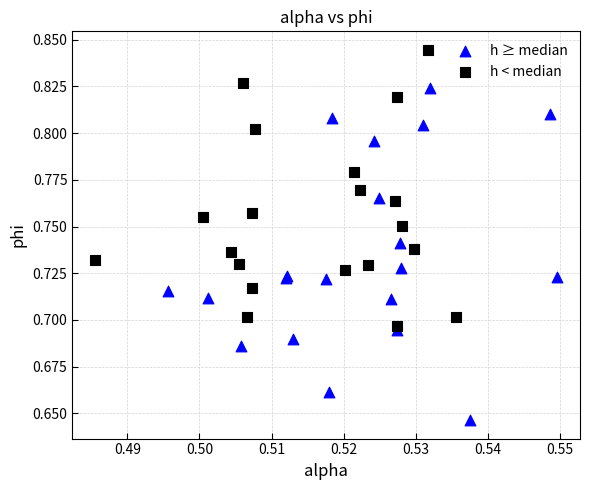

Which series reaches the minimum Y coordinate?

h ≥ median